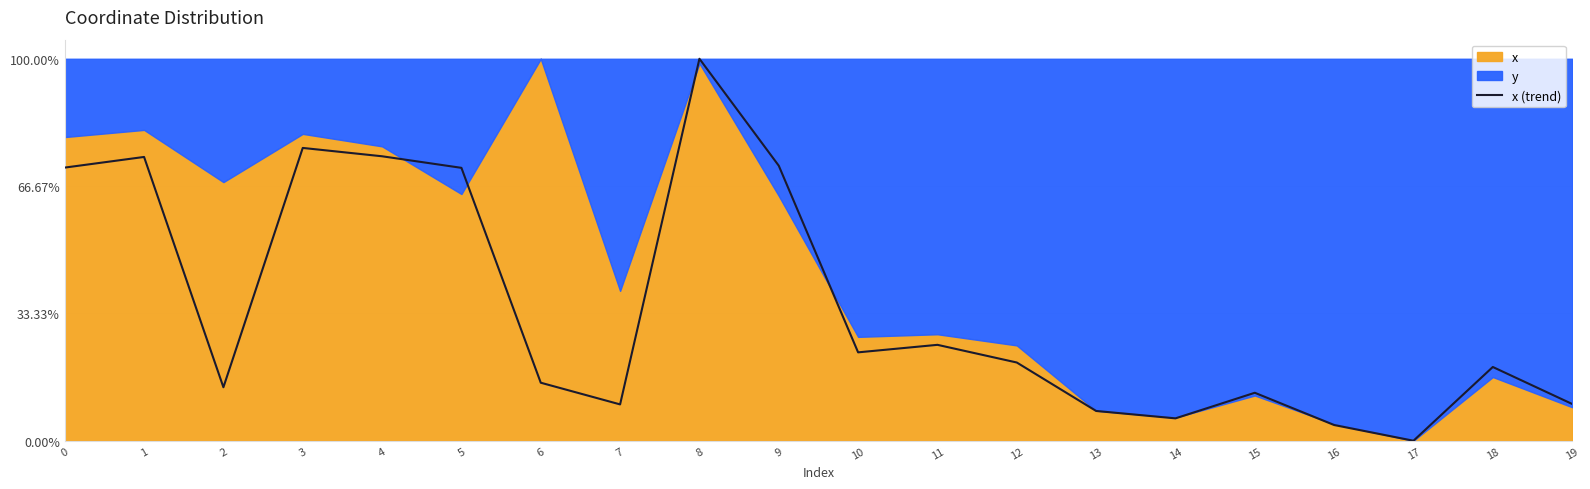

At which label is the value closest to 0?

17